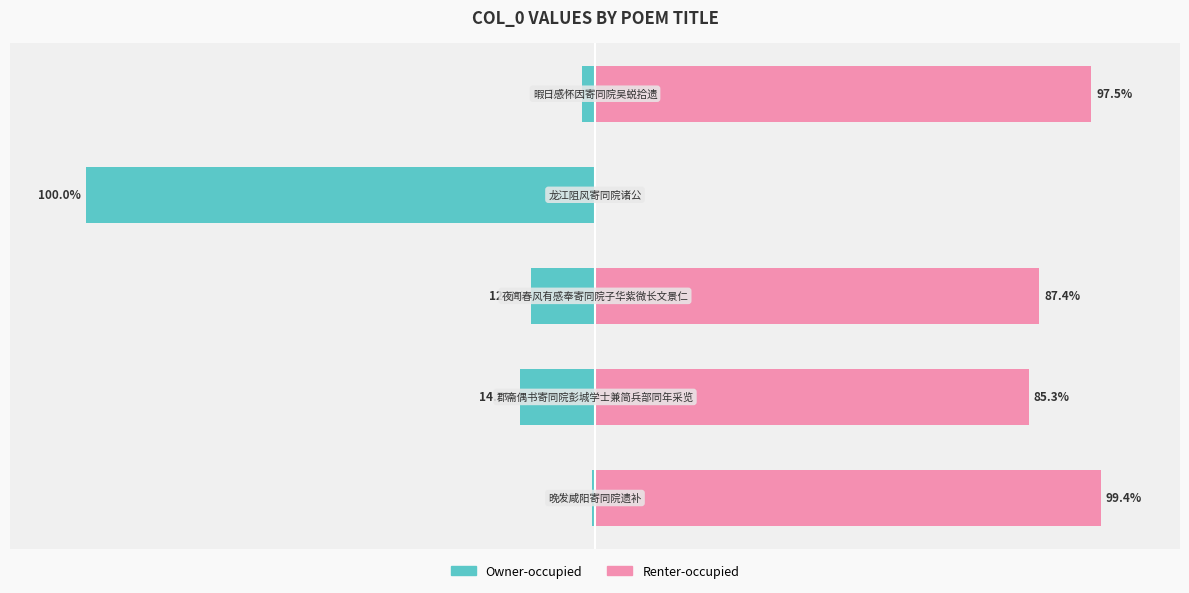

What is the sum of all Owner-occupied values?

-130.5